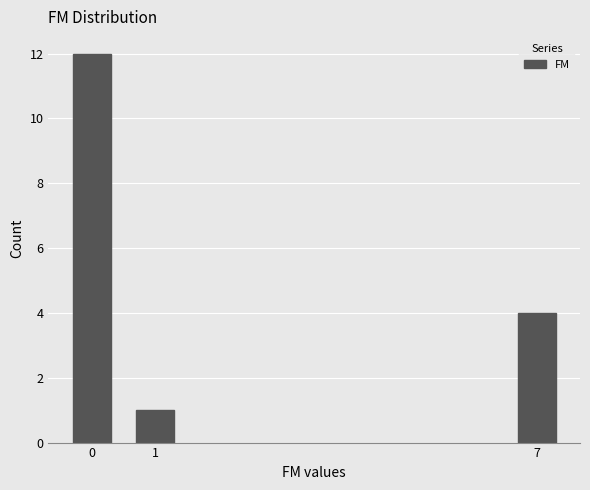

Reading left to right, extract all data points from this chart.

12	1	4